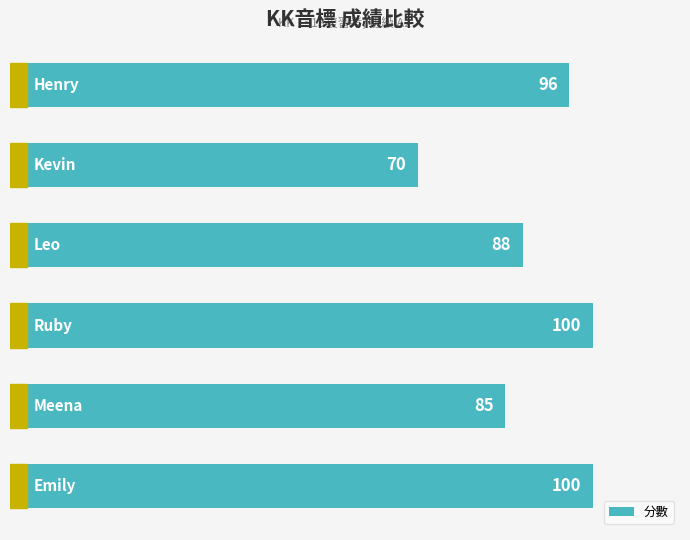

What is the value of the 5th bar from the top?

85